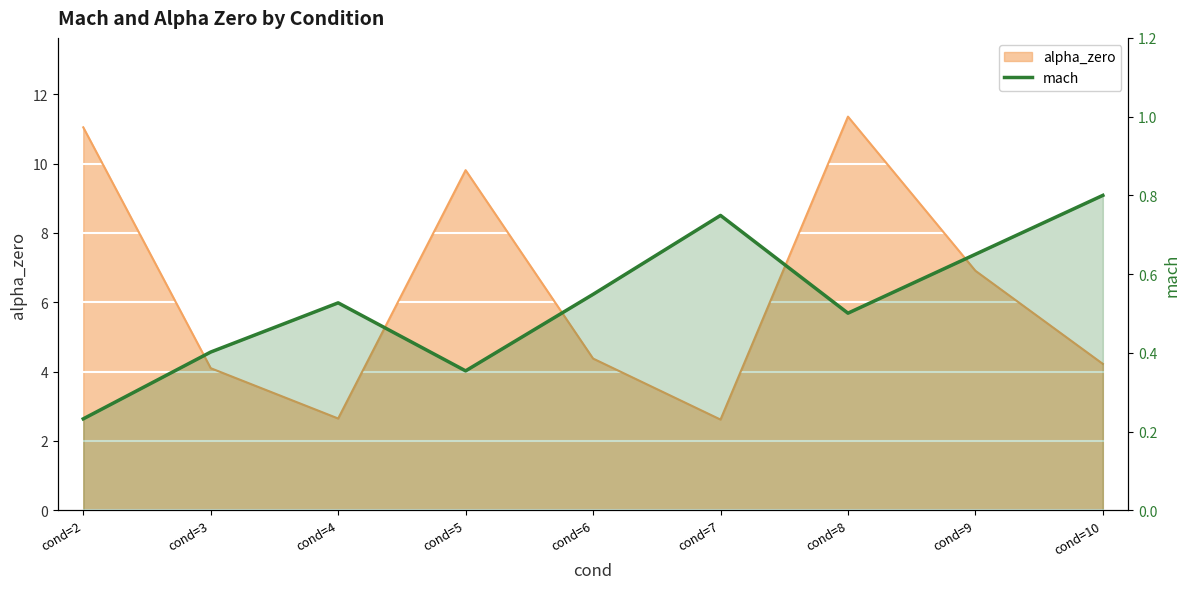

How many values are between 0 and 1?

9